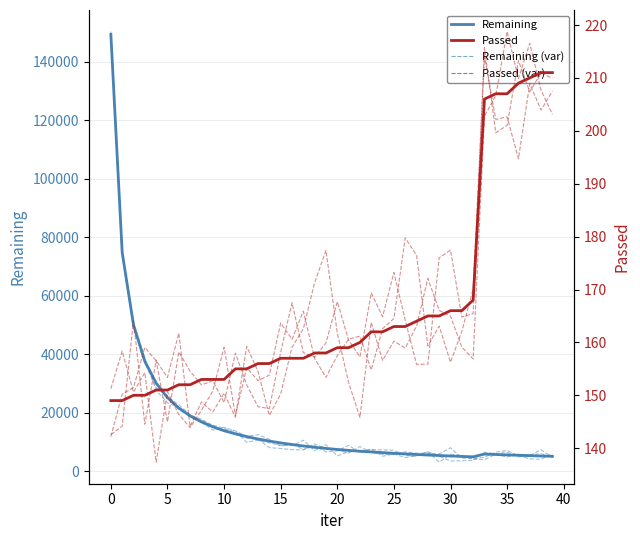

True or false: Remaining and Passed cross at least once.

False